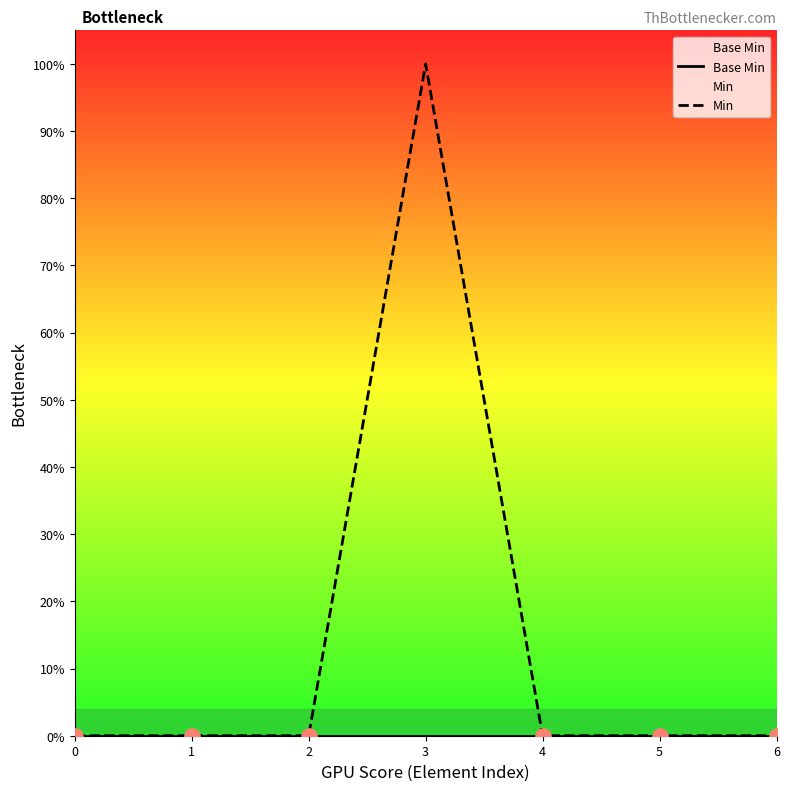

What are all the series names shown in the legend?

Base Min, Min